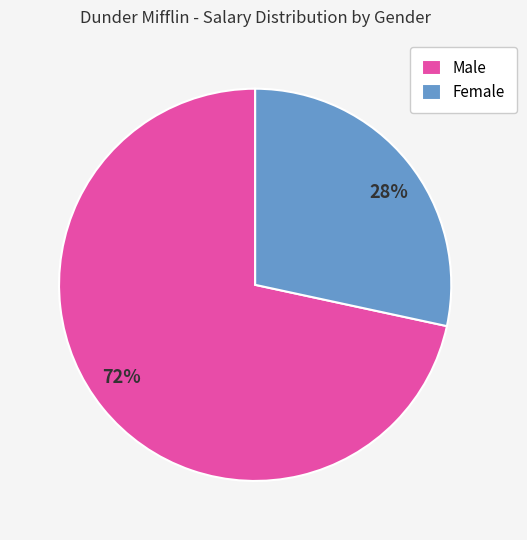

Is there a majority slice in this chart?

Yes